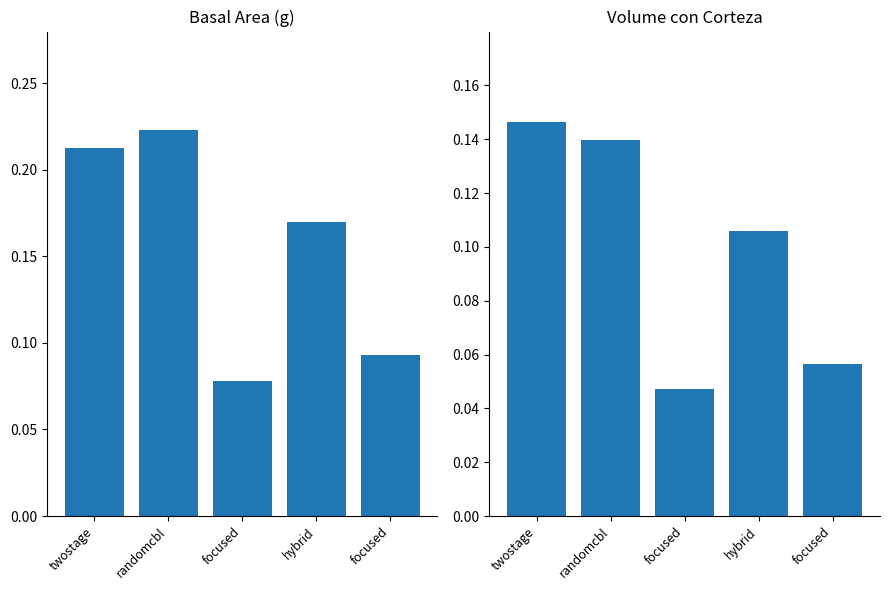

What is the lowest value of the g series?

0.1